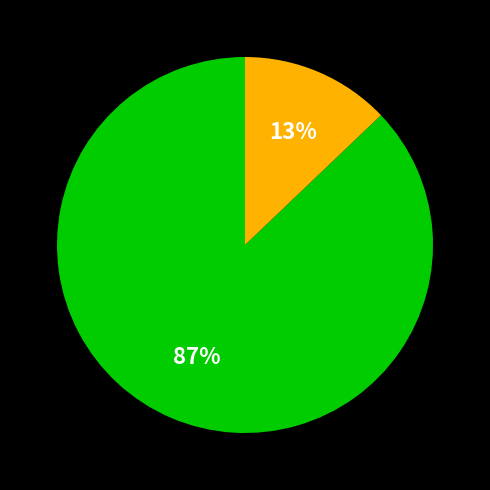

To the nearest percent, what is the average slice percentage?

50%